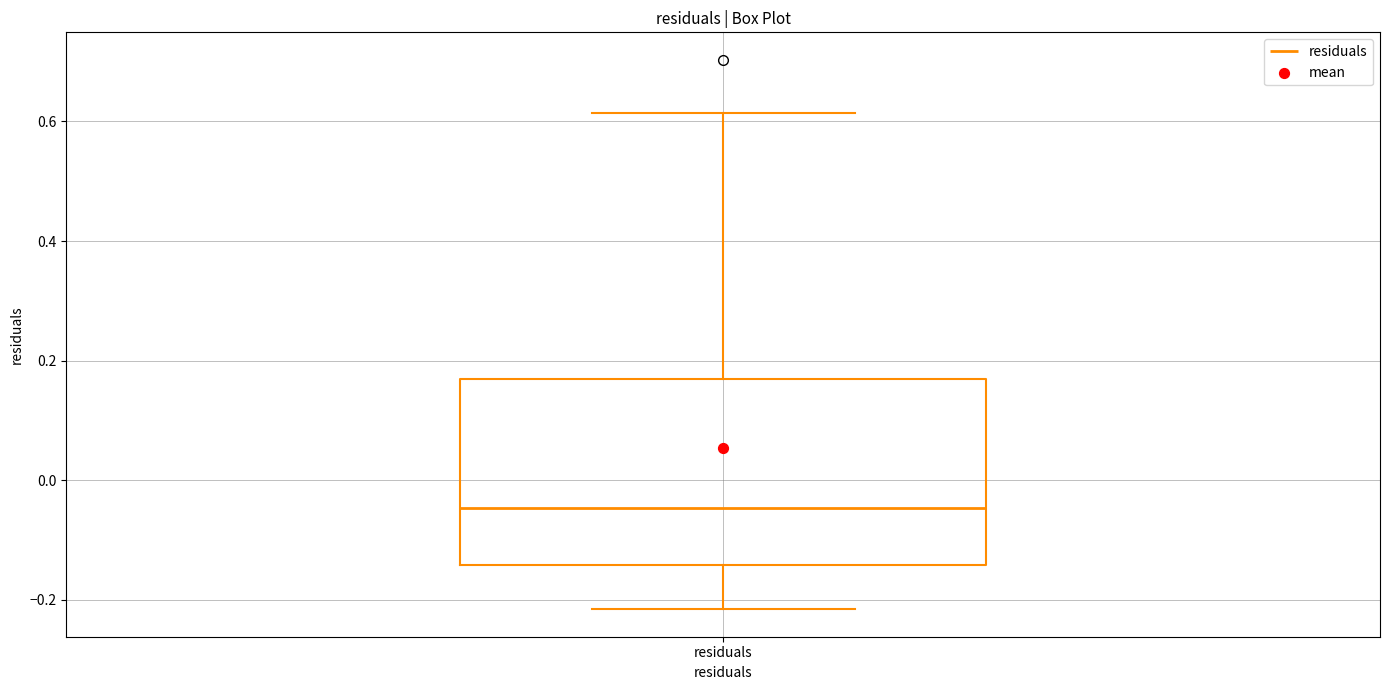

Where is the upper edge of the box for residuals on the y-axis? The values are not printed on the chart, so give them approximately, as read against the axis.

0.16